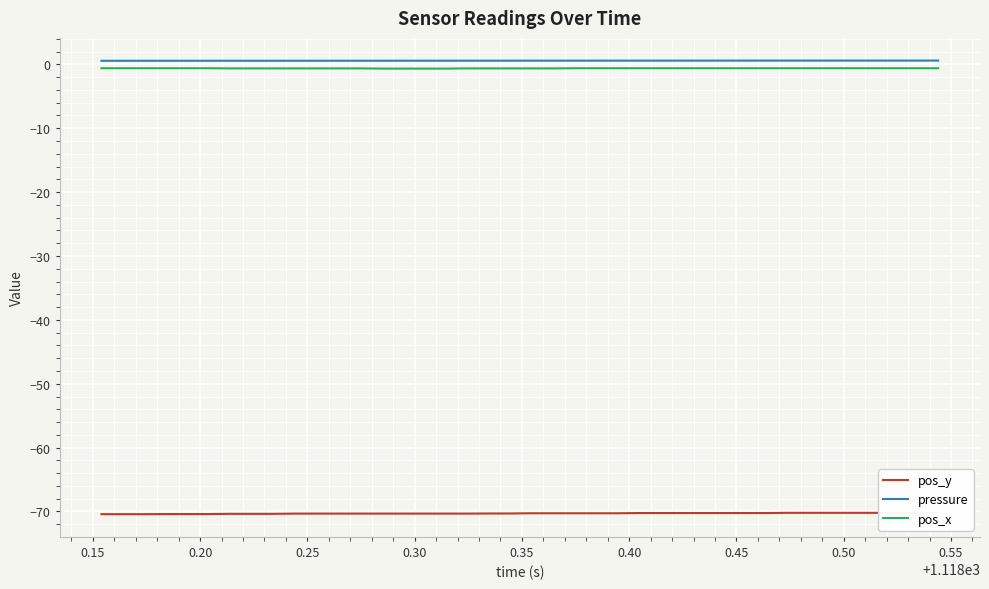

True or false: pos_x and pressure cross at least once.

False